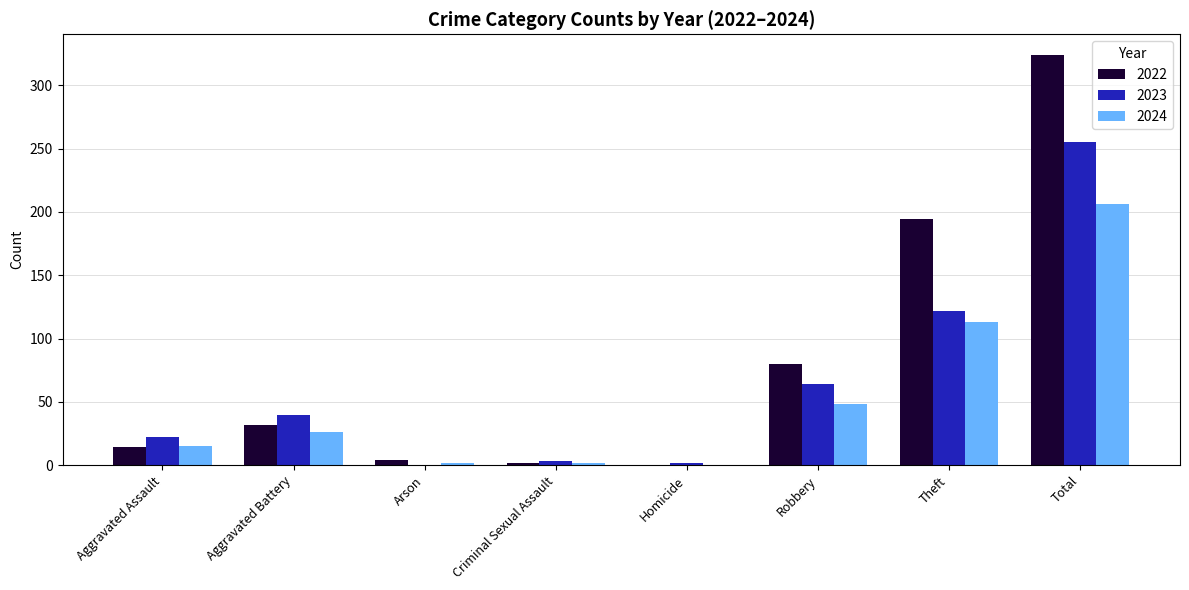

What is the total value across all series at Criminal Sexual Assault?

7